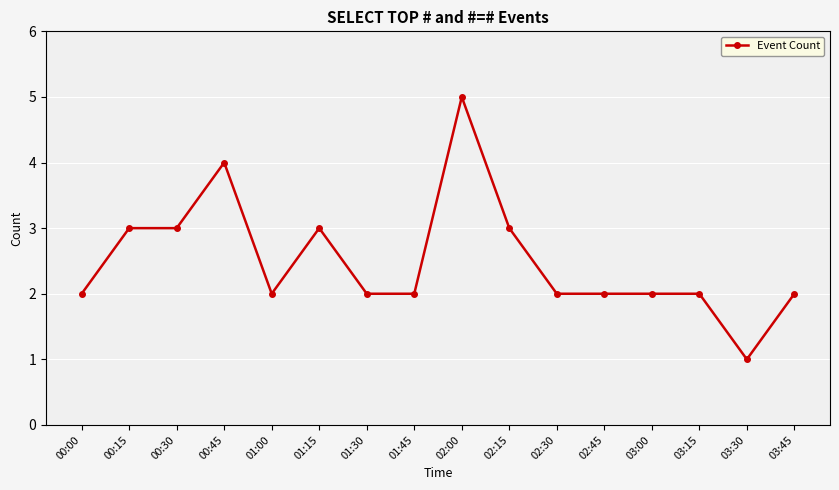

What is the sum of all values?

40